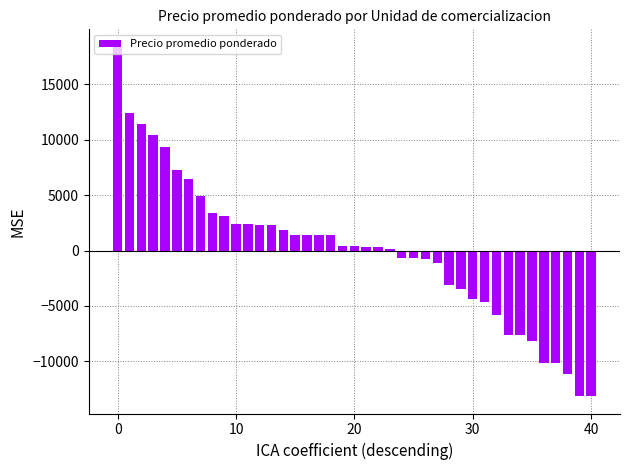

What is the value of the 2nd bar from the left?

12414.8